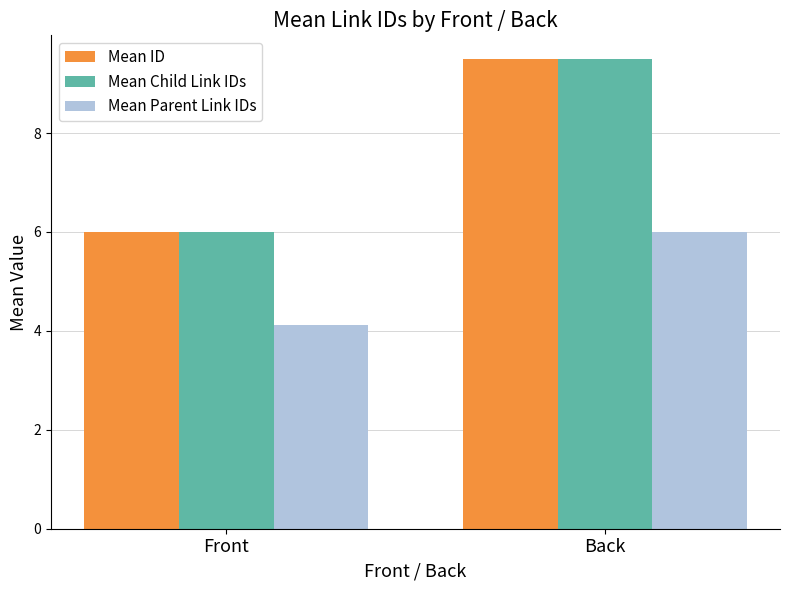

What is the label of the 1st bar from the left?

Front